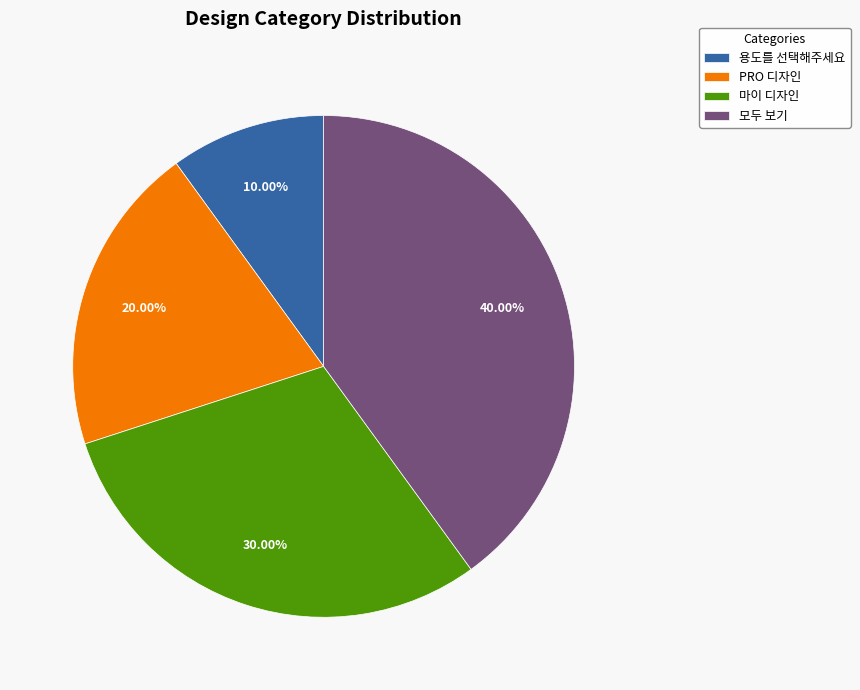

Combined, what portion of the pie is 마이 디자인 and 모두 보기?

70.0%